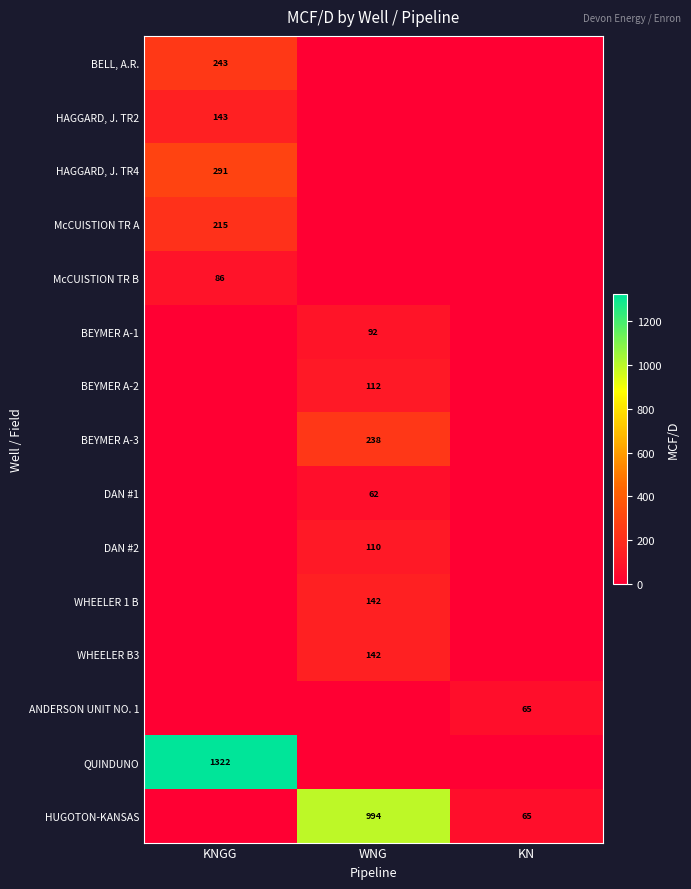

Is it true that HUGOTON-KANSAS equals 65 at KN?

True